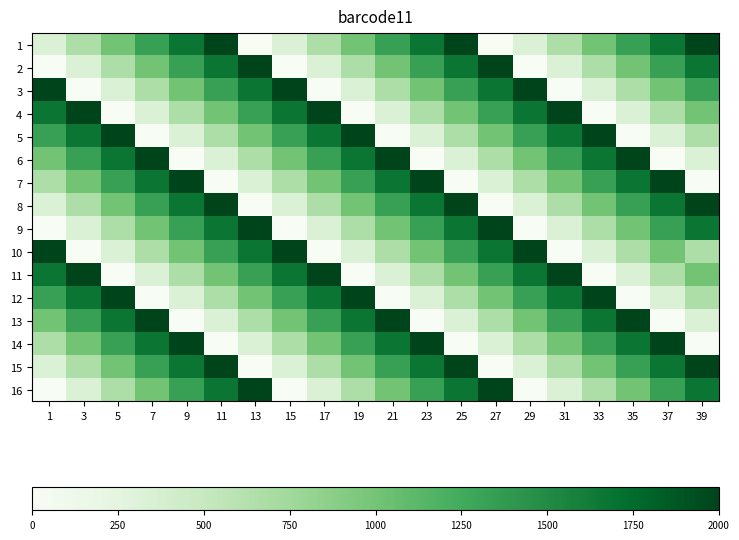

What is the greatest value displayed?

2000.0